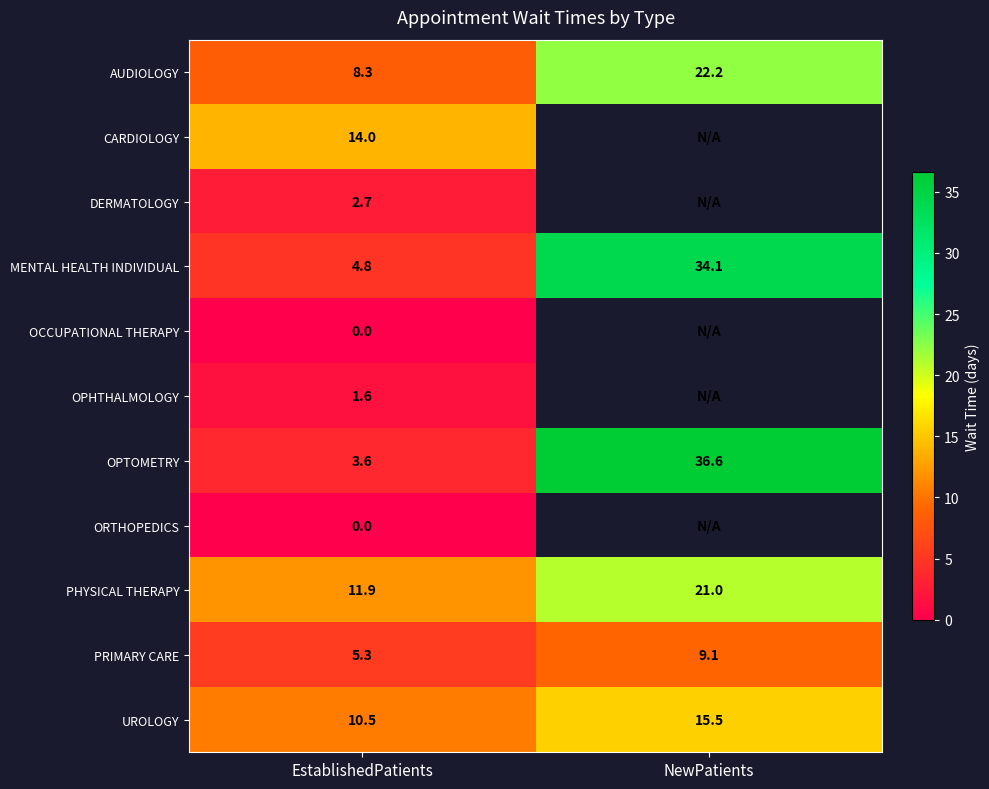

Is the value of MENTAL HEALTH INDIVIDUAL at NewPatients greater than the value of OPTOMETRY at NewPatients?

No